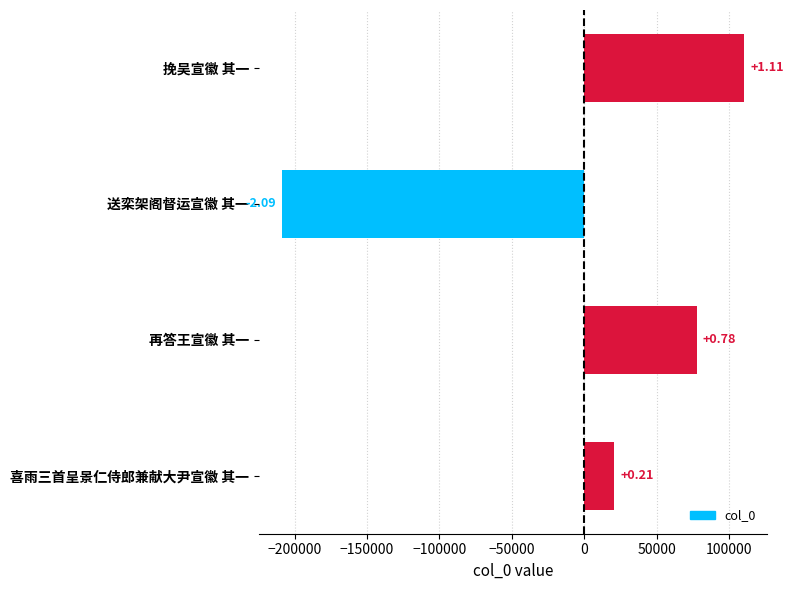

How many bars are there in total?

4